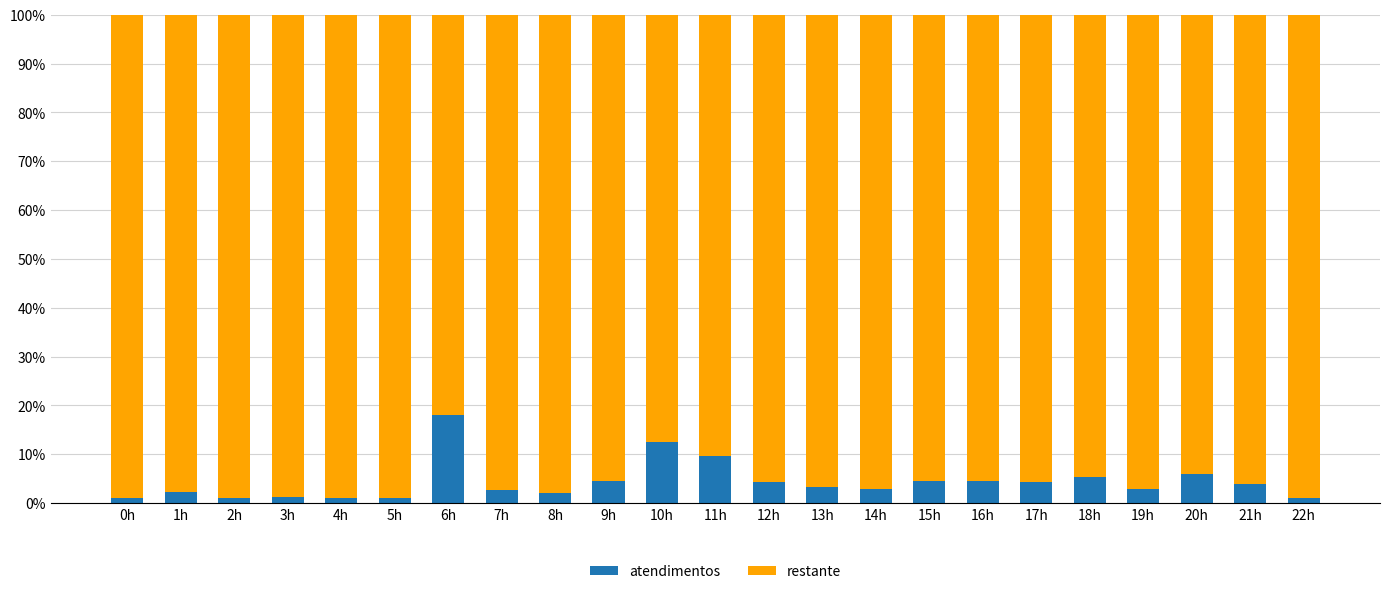

How many categories are shown in the chart?

23